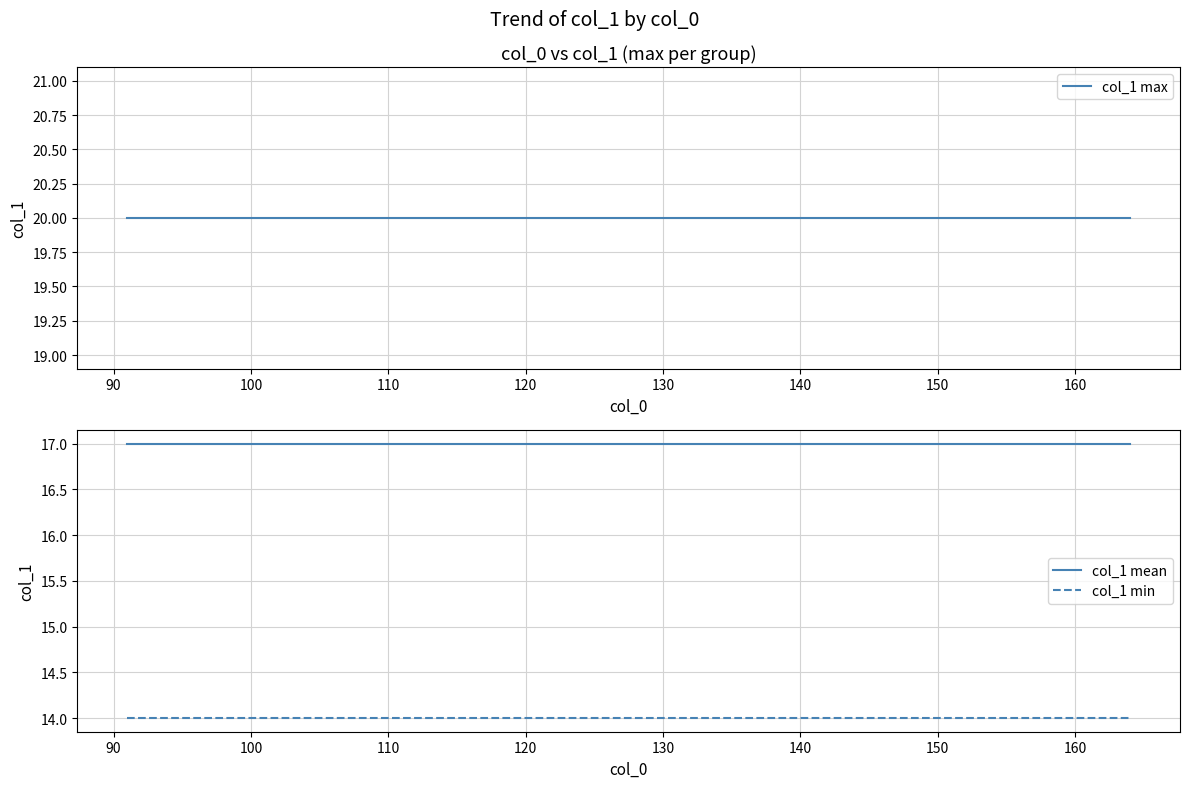

Between 93 and 96, which is larger?

96